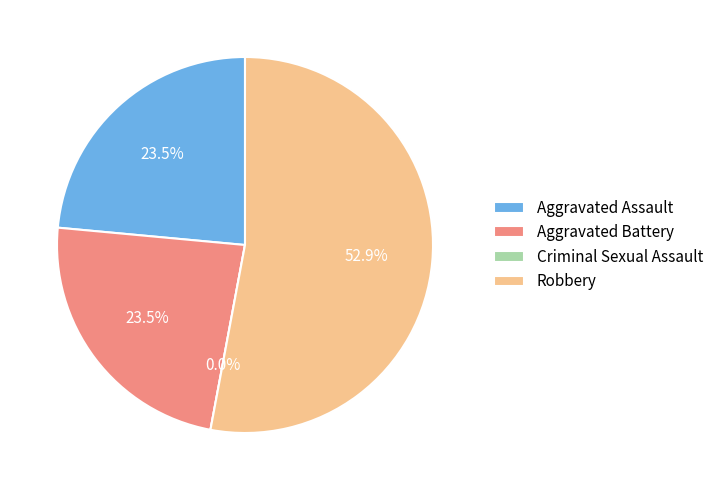

Is it true that Robbery is 53% of the pie?

True